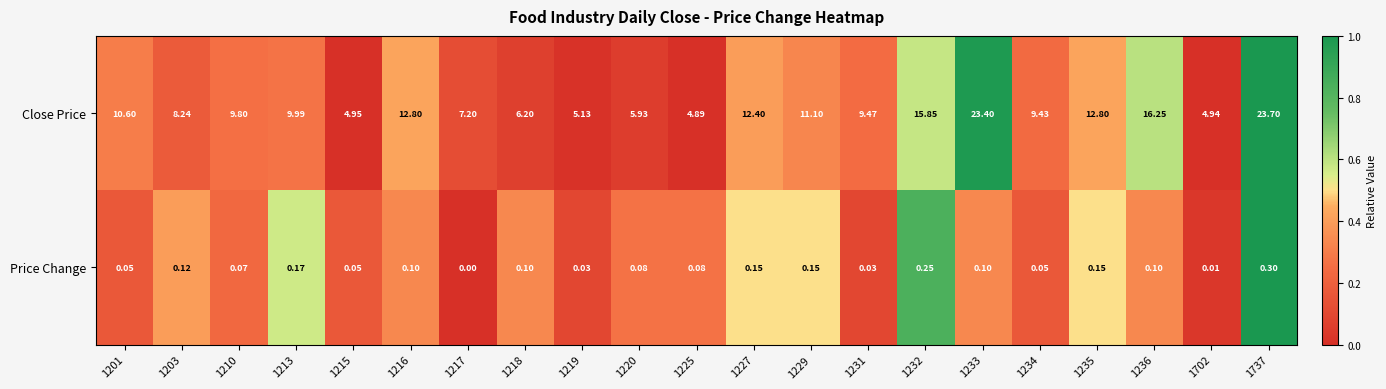

Is the value of Price Change at 1236 greater than the value of Close Price at 1229?

No